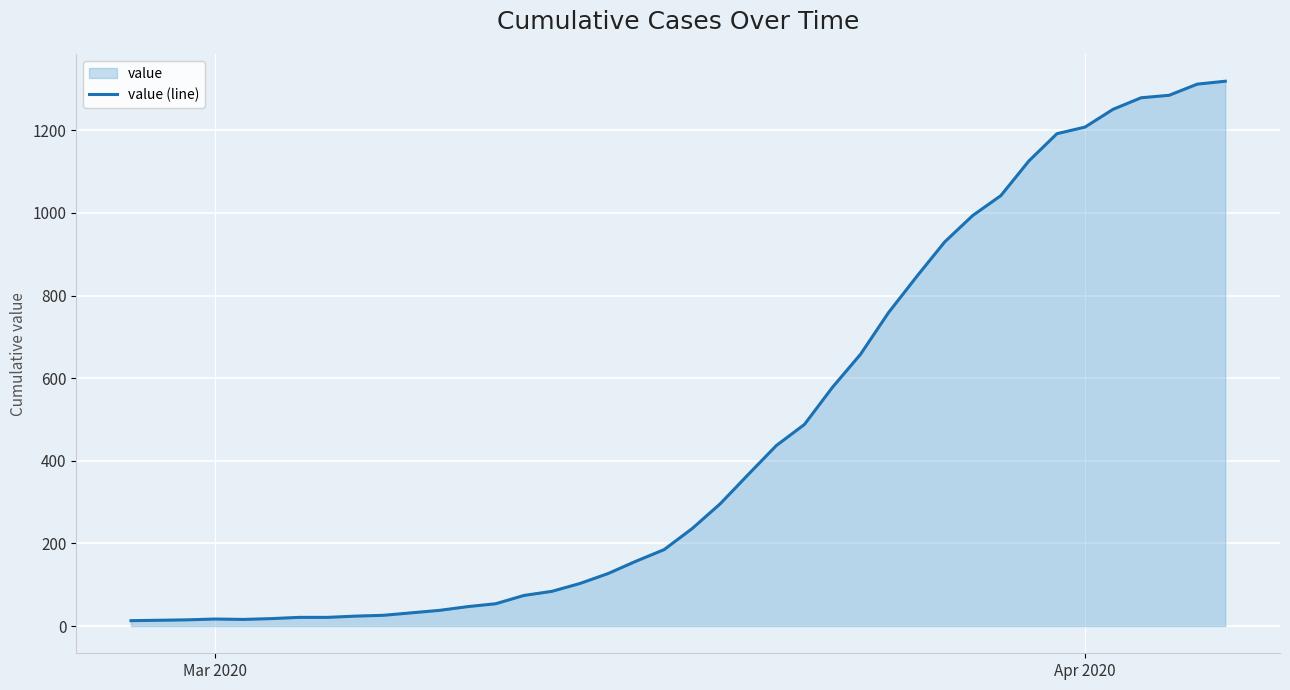

What is the greatest value displayed?

1319